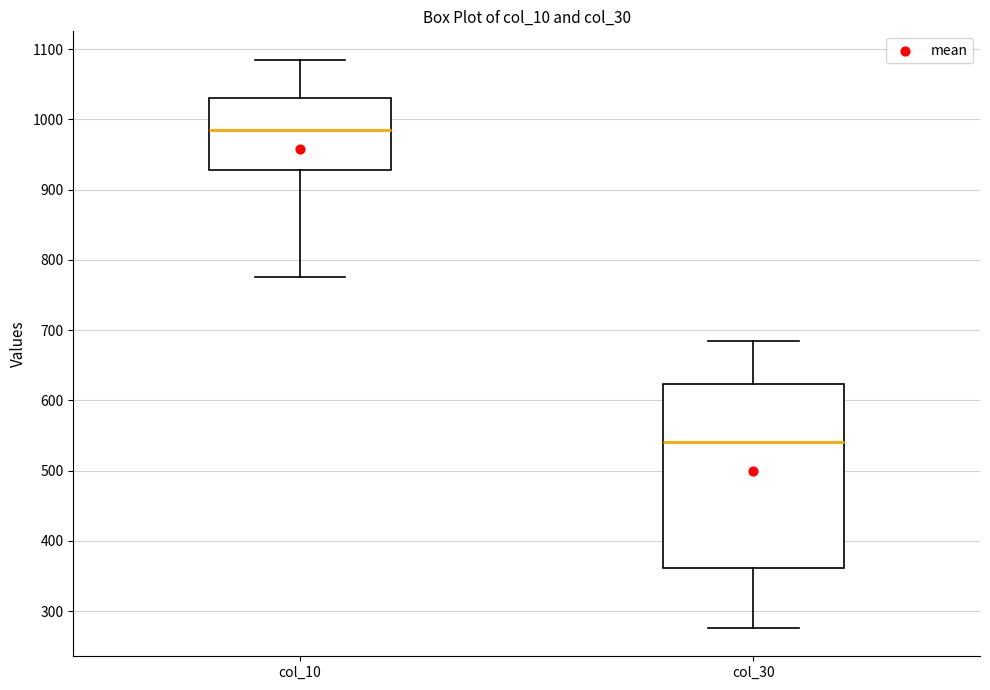

Which box's median line is the lowest?

col_30